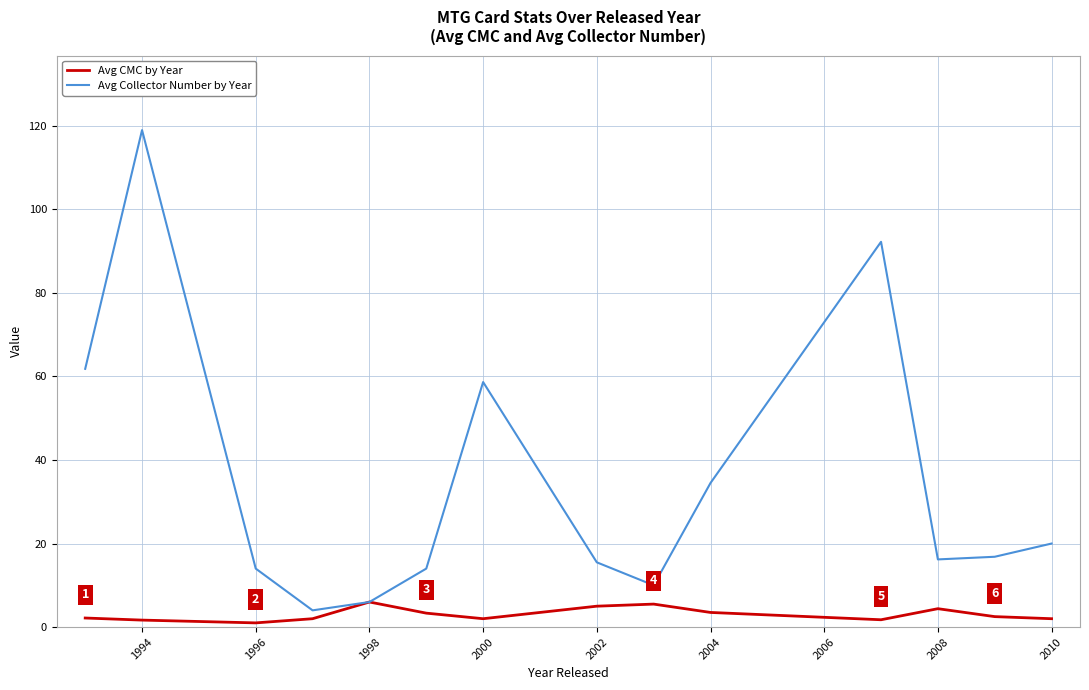

What is the maximum value shown in the chart?

119.0